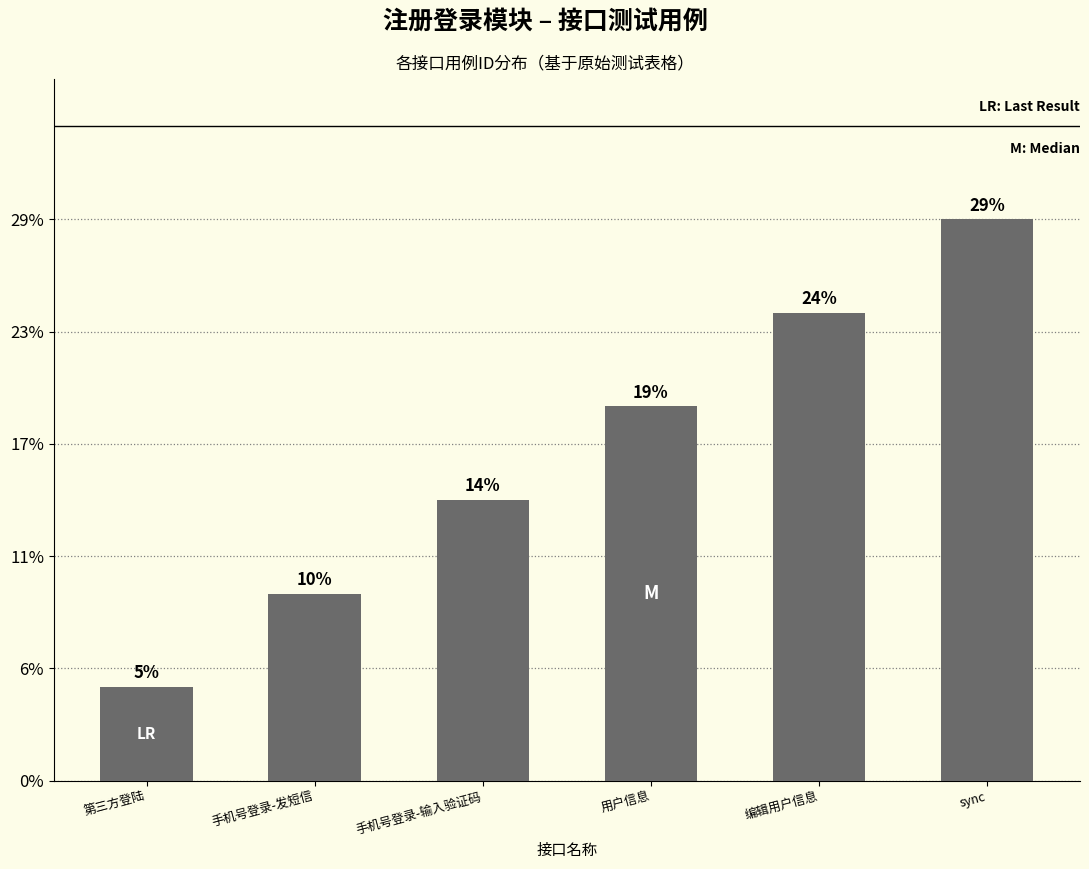

Are the bars horizontal?

No